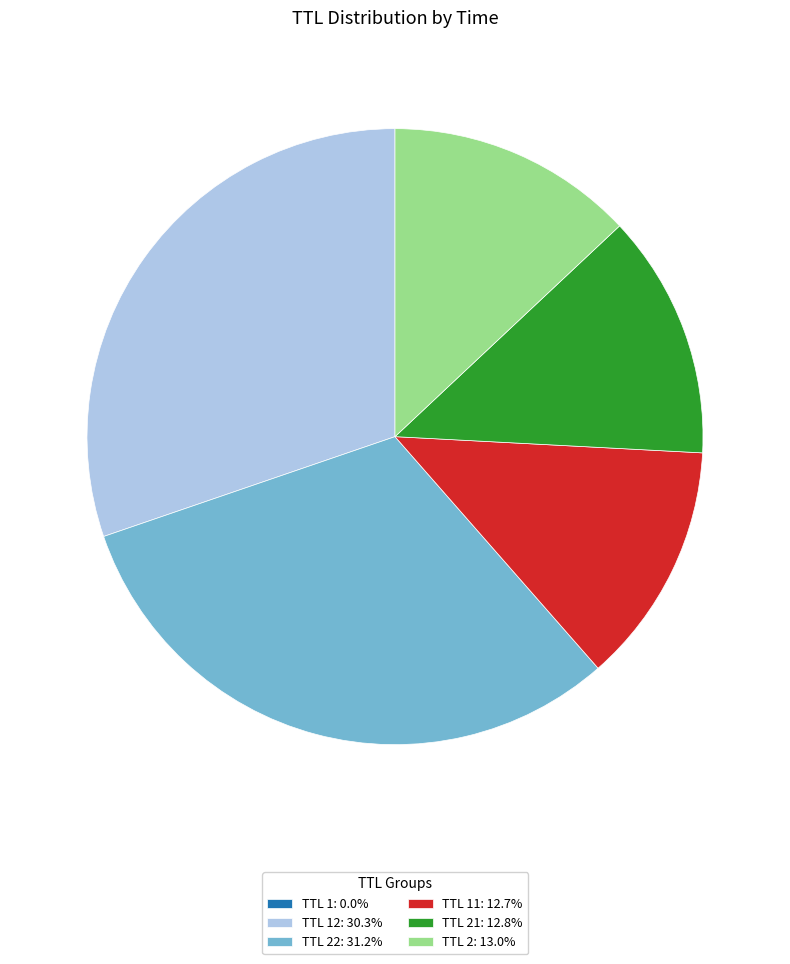

Approximately how many times larger is the value at TTL 21: 12.8% compared to TTL 22: 31.2%?

0.4